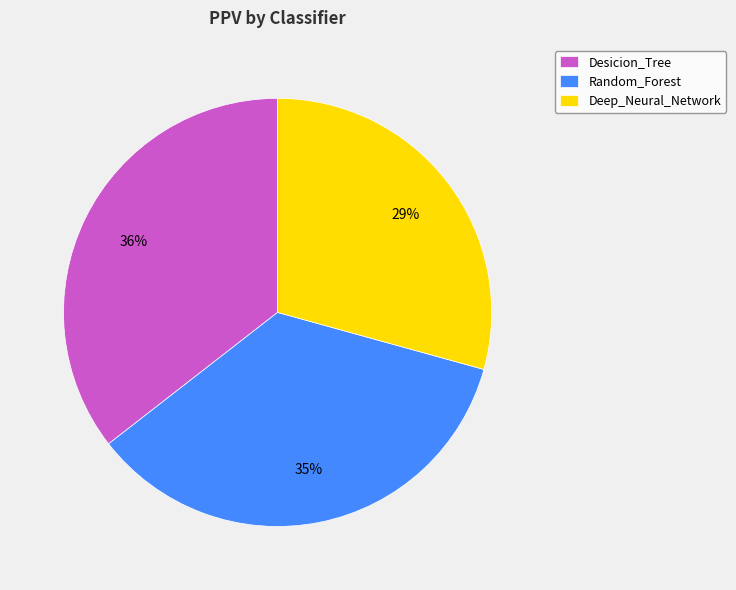

To the nearest percent, what portion does Desicion_Tree represent?

36%